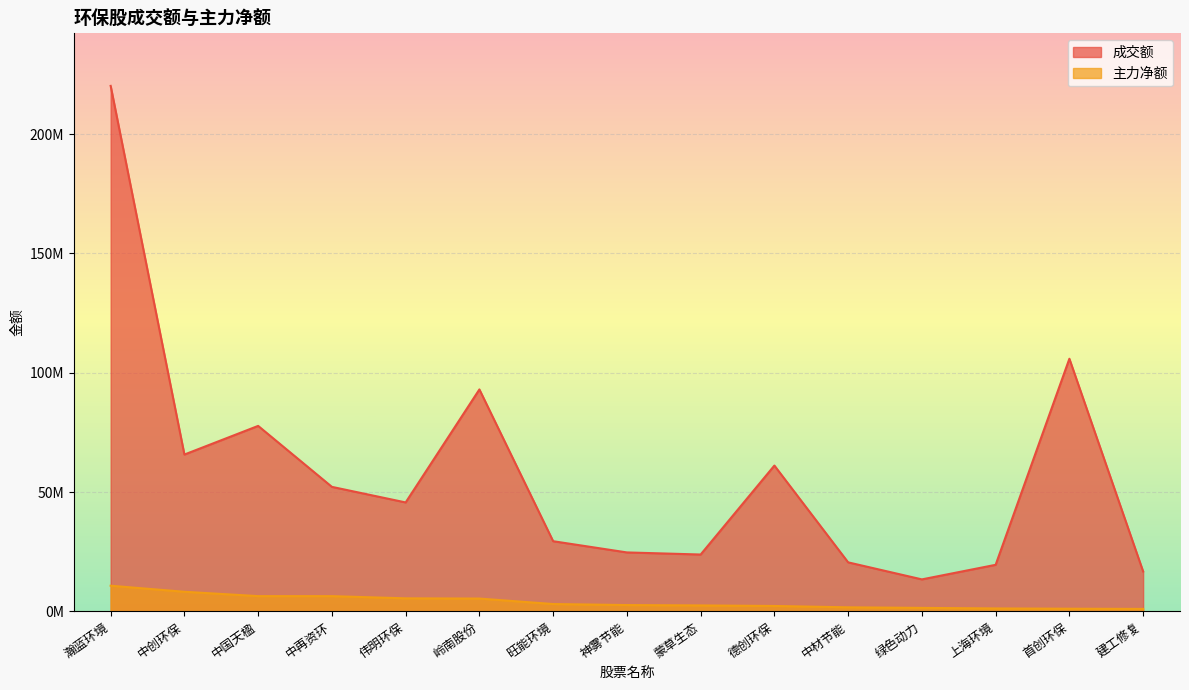

Reading left to right, transcribe all the data shown in this chart.

成交额: 瀚蓝环境=220158281	中创环保=65711866	中国天楹=77712994	中再资环=52172003	伟明环保=45647895	岭南股份=92988836	旺能环境=29401931	神雾节能=24704225	蒙草生态=23825960	德创环保=61097922	中材节能=20543152	绿色动力=13408928	上海环境=19514178	首创环保=105843565	建工修复=16734388
主力净额: 瀚蓝环境=10755000	中创环保=8220495	中国天楹=6399749	中再资环=6389657	伟明环保=5467506	岭南股份=5376869	旺能环境=3082660	神雾节能=2652360	蒙草生态=2501058	德创环保=2273487	中材节能=1704174	绿色动力=1466896	上海环境=1235467	首创环保=1120479	建工修复=1037225